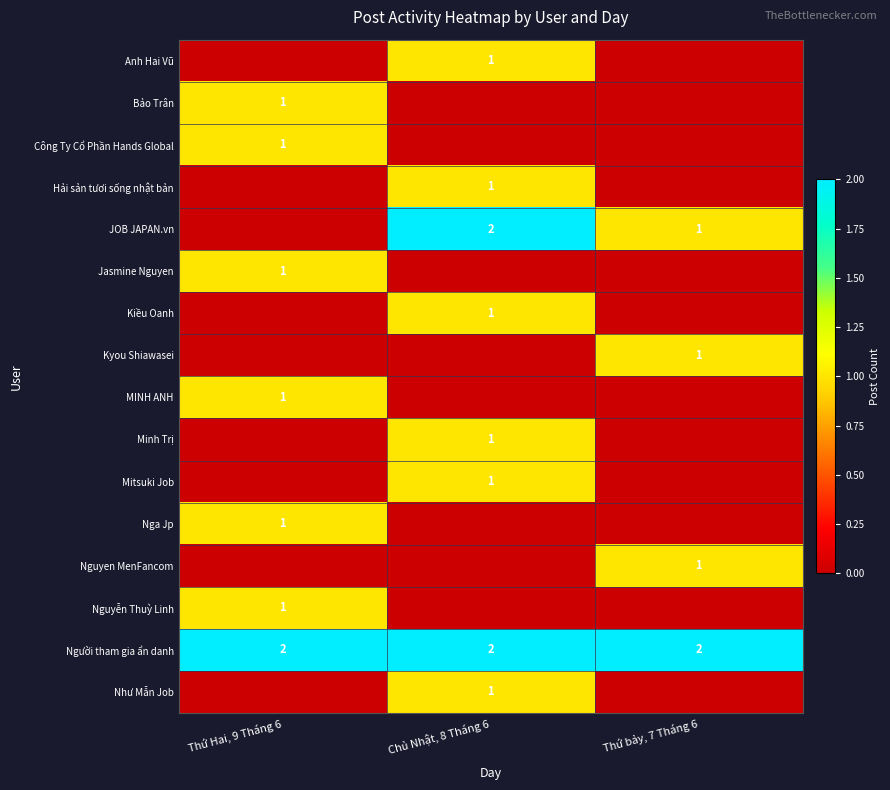

Which has a higher value, Chủ Nhật, 8 Tháng 6 or Thứ Hai, 9 Tháng 6?

Chủ Nhật, 8 Tháng 6